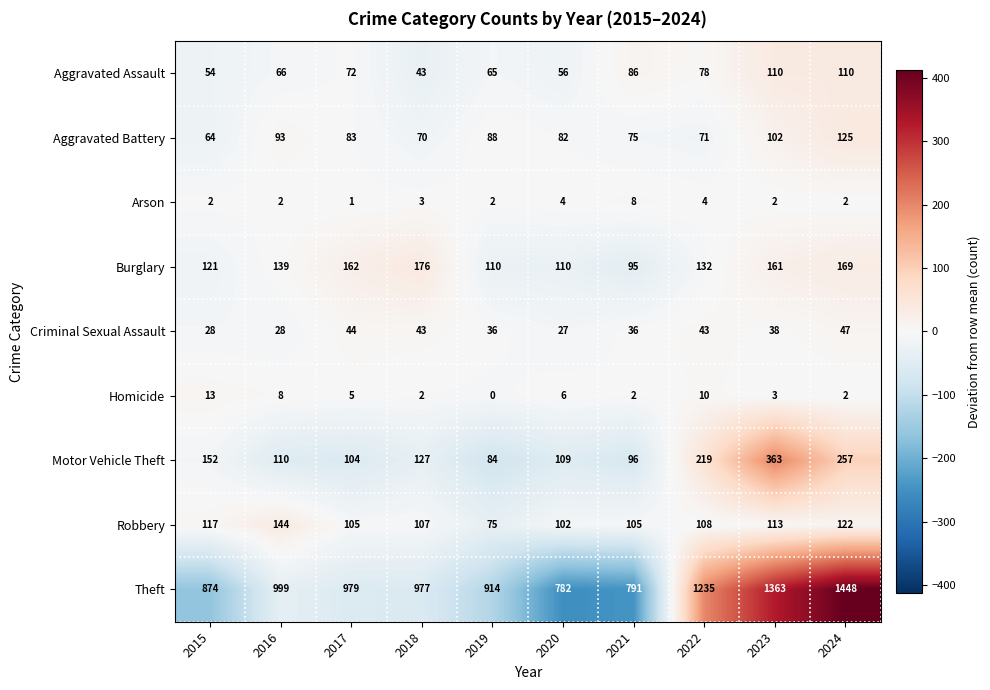

How many data points in Homicide are less than 5?

5